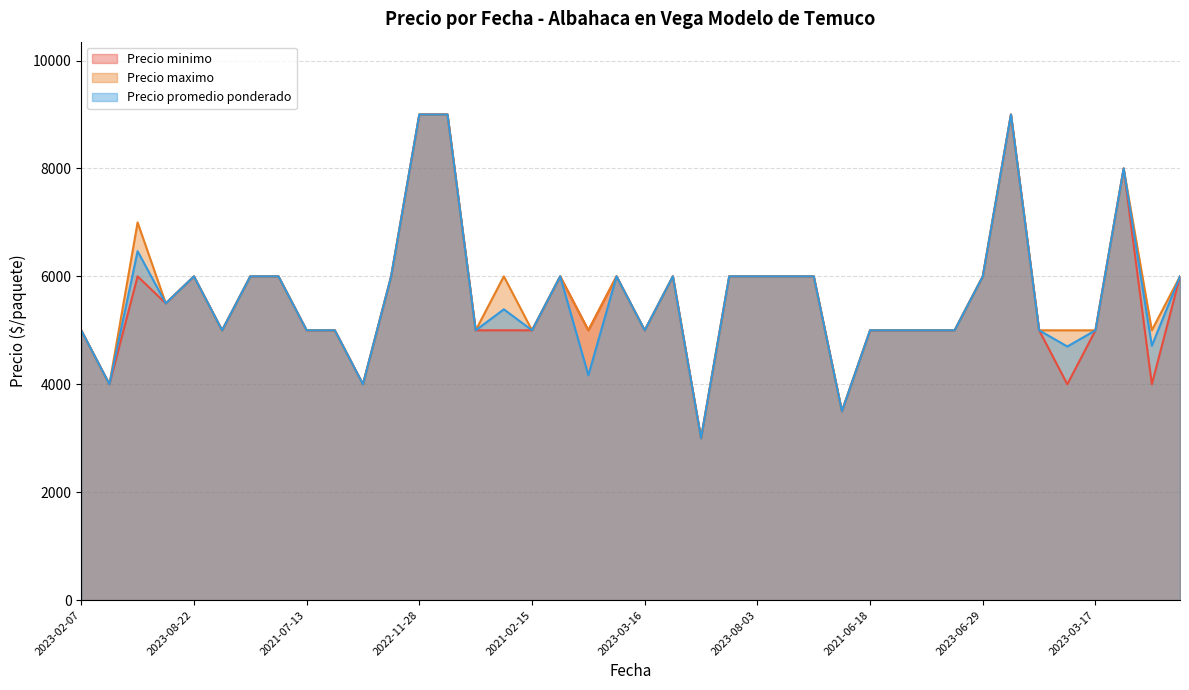

Reading left to right, list all the values displayed in this chart.

Precio minimo: 5000	4000	6000	5500	6000	5000	6000	6000	5000	5000	4000	6000	9000	9000	5000	5000	5000	6000	5000	6000	5000	6000	3000	6000	6000	6000	6000	3500	5000	5000	5000	5000	6000	9000	5000	4000	5000	8000	4000	6000
Precio maximo: 5000	4000	7000	5500	6000	5000	6000	6000	5000	5000	4000	6000	9000	9000	5000	6000	5000	6000	5000	6000	5000	6000	3000	6000	6000	6000	6000	3500	5000	5000	5000	5000	6000	9000	5000	5000	5000	8000	5000	6000
Precio promedio ponderado: 5000	4000	6467	5500	6000	5000	6000	6000	5000	5000	4000	6000	9000	9000	5000	5389	5000	6000	4167	6000	5000	6000	3000	6000	6000	6000	6000	3500	5000	5000	5000	5000	6000	9000	5000	4700	5000	8000	4714	6000